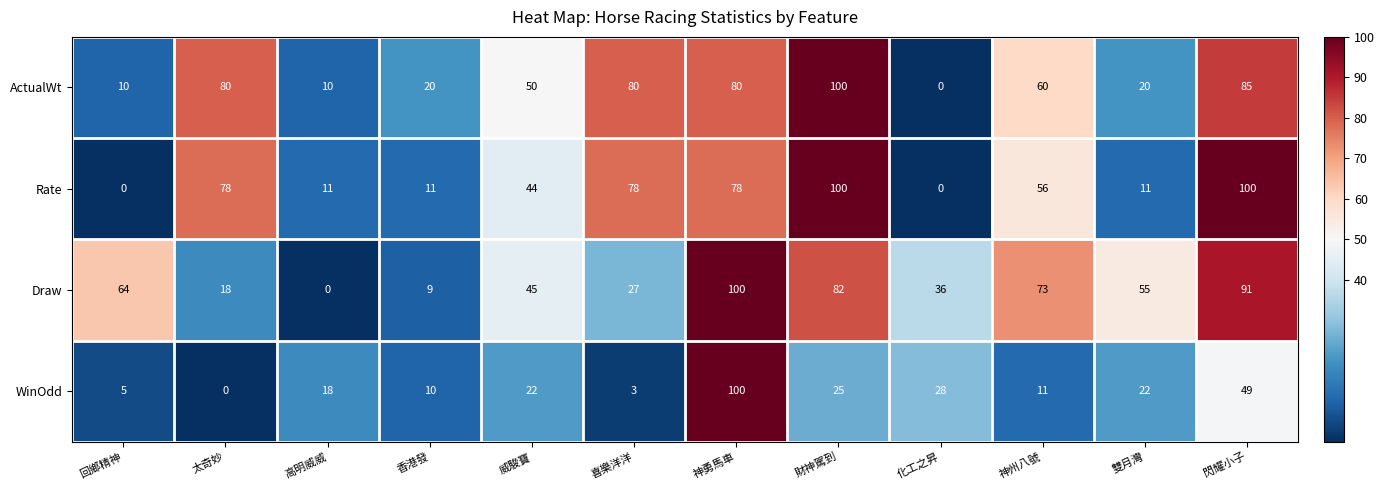

Which category has the lowest value in the WinOdd series?

太奇妙